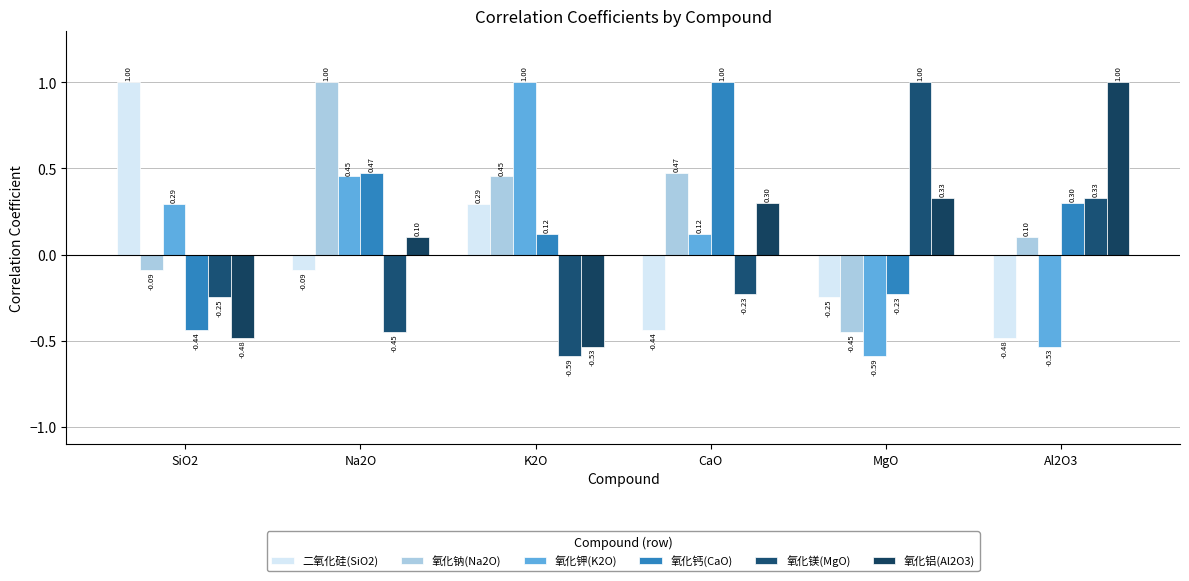

How many negative values does the 氧化钾(K2O) series have?

2